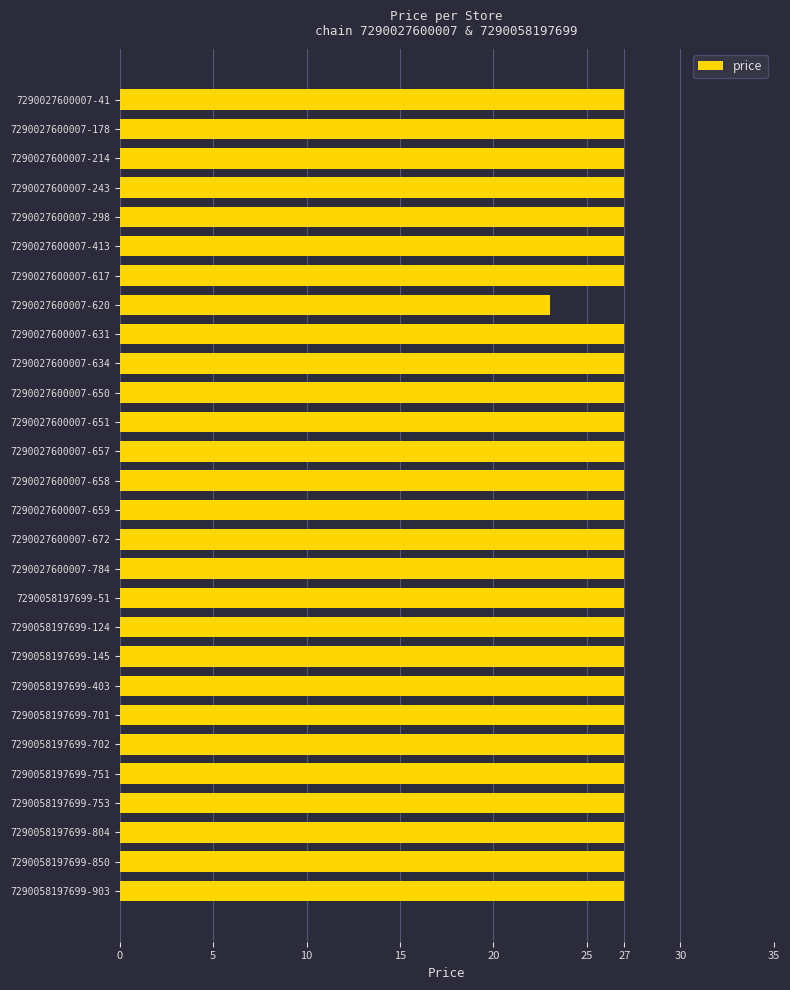

At which category does the chart reach its minimum across all series?

7290027600007-620